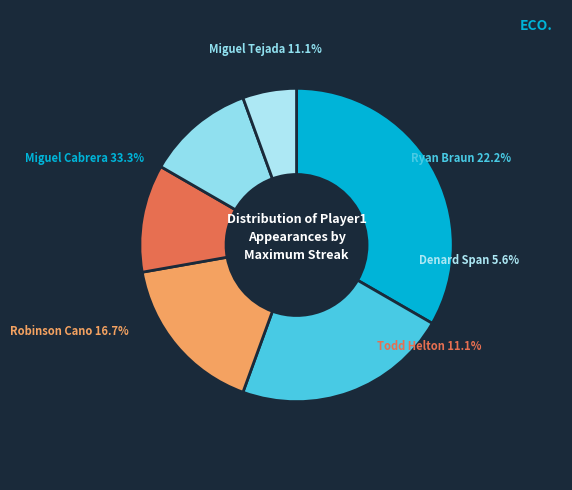

To the nearest percent, what is the combined percentage of Robinson Cano and Ryan Braun?

39%